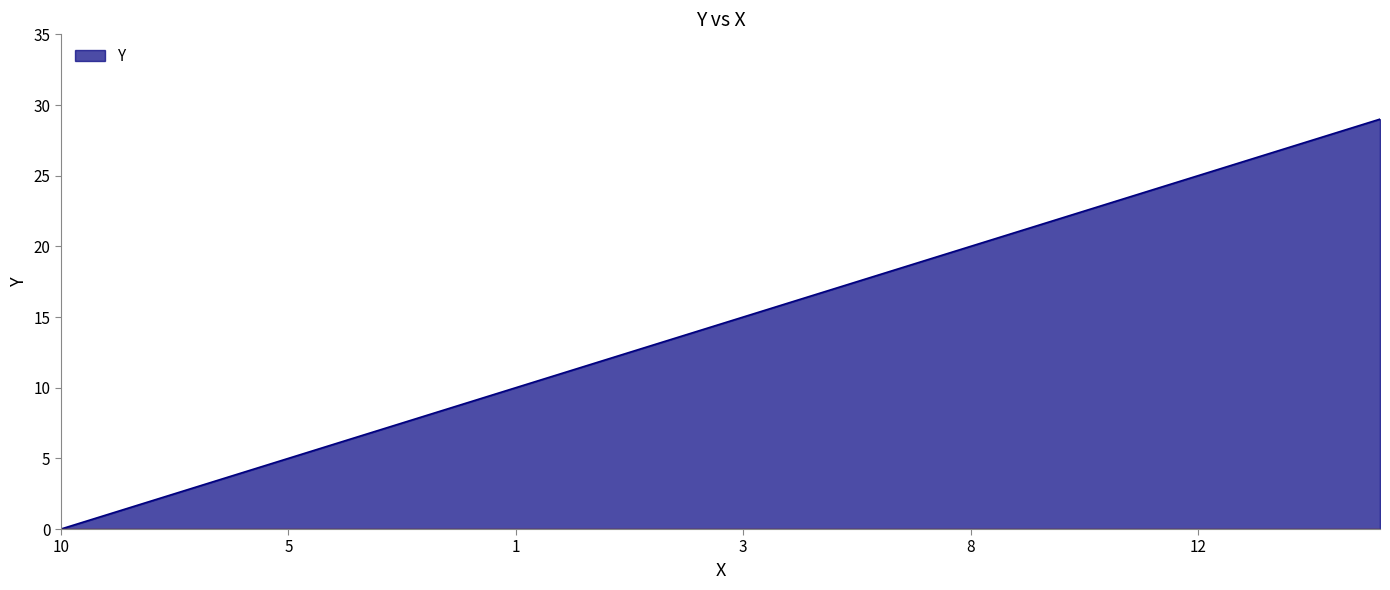

True or false: there are more than 1 points higher than both neighbors.

False